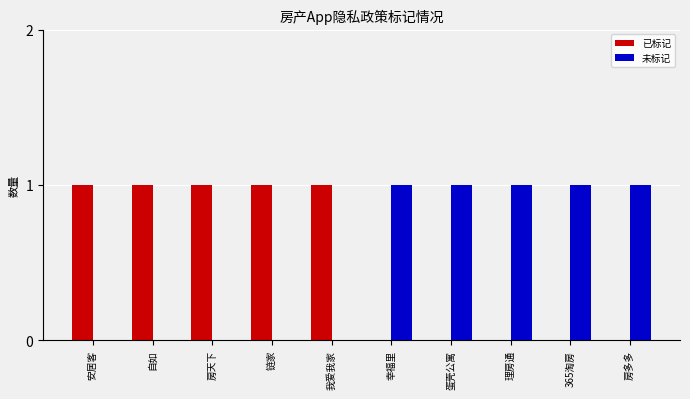

Is the value of 已标记 at 蛋壳公寓 greater than the value of 未标记 at 理房通?

No